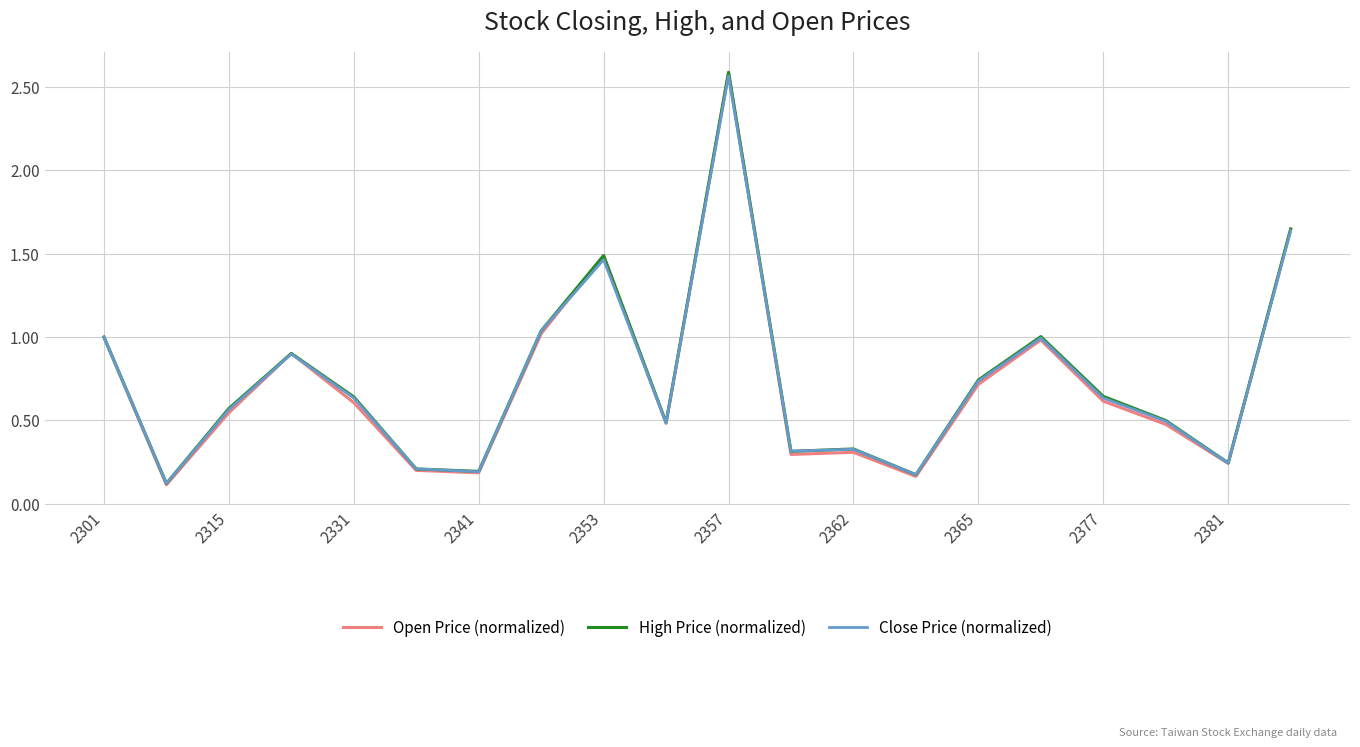

How many categories are shown in the chart?

20